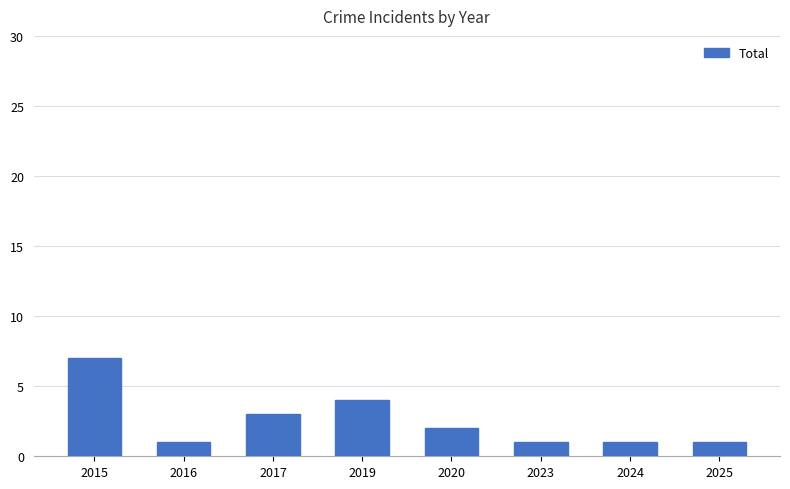

What is the difference between the values at 2023 and 2015?

6